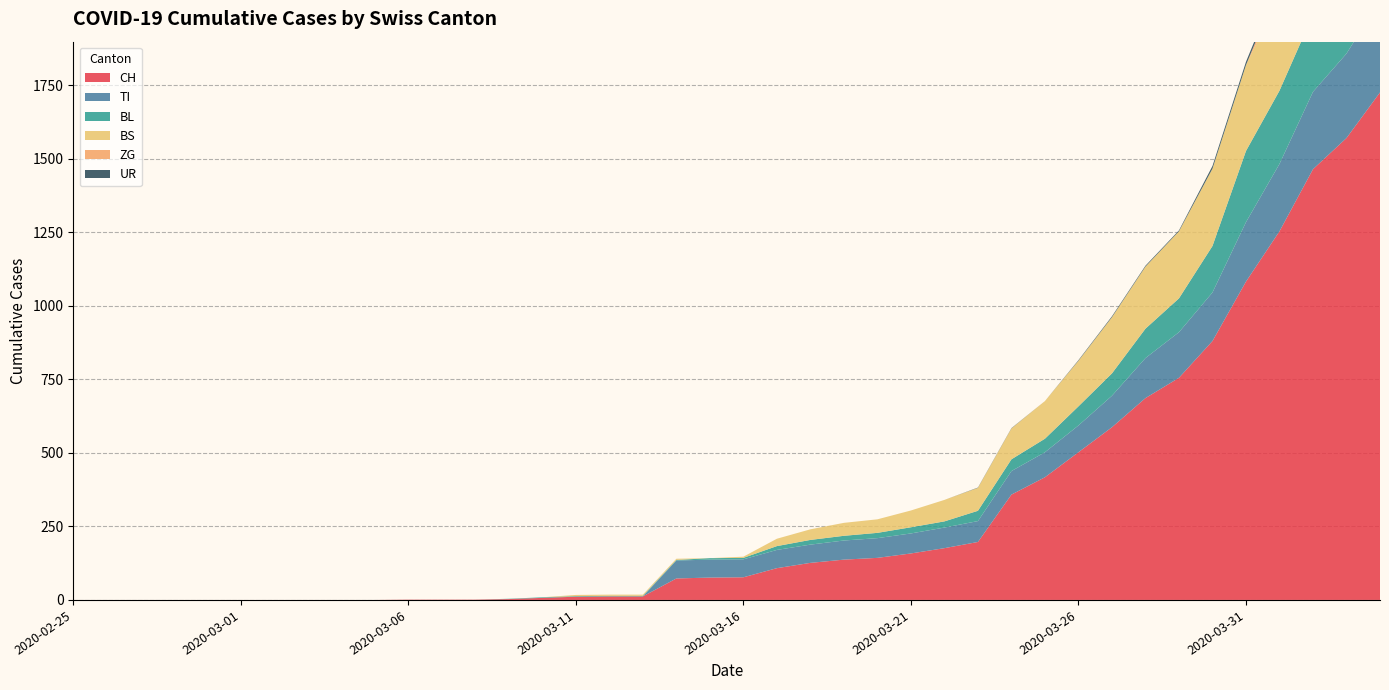

Reading left to right, transcribe all the data shown in this chart.

CH: 2020-02-25=0	2020-02-26=0	2020-02-27=0	2020-02-28=0	2020-02-29=0	2020-03-01=0	2020-03-02=0	2020-03-03=0	2020-03-04=0	2020-03-05=0	2020-03-06=1	2020-03-07=1	2020-03-08=1	2020-03-09=3	2020-03-10=7	2020-03-11=11	2020-03-12=12	2020-03-13=12	2020-03-14=73	2020-03-15=76	2020-03-16=77	2020-03-17=108	2020-03-18=126	2020-03-19=137	2020-03-20=143	2020-03-21=158	2020-03-22=176	2020-03-23=197	2020-03-24=358	2020-03-25=417	2020-03-26=502	2020-03-27=587	2020-03-28=686	2020-03-29=755	2020-03-30=880	2020-03-31=1082	2020-04-01=1253	2020-04-02=1464	2020-04-03=1570	2020-04-04=1725
TI: 2020-02-25=0	2020-02-26=0	2020-02-27=0	2020-02-28=0	2020-02-29=0	2020-03-01=0	2020-03-02=0	2020-03-03=0	2020-03-04=0	2020-03-05=0	2020-03-06=0	2020-03-07=0	2020-03-08=0	2020-03-09=0	2020-03-10=0	2020-03-11=0	2020-03-12=0	2020-03-13=0	2020-03-14=61	2020-03-15=61	2020-03-16=61	2020-03-17=62	2020-03-18=62	2020-03-19=65	2020-03-20=67	2020-03-21=68	2020-03-22=70	2020-03-23=71	2020-03-24=80	2020-03-25=85	2020-03-26=91	2020-03-27=107	2020-03-28=136	2020-03-29=155	2020-03-30=165	2020-03-31=202	2020-04-01=229	2020-04-02=263	2020-04-03=287	2020-04-04=314
BL: 2020-02-25=0	2020-02-26=0	2020-02-27=0	2020-02-28=0	2020-02-29=0	2020-03-01=0	2020-03-02=0	2020-03-03=0	2020-03-04=0	2020-03-05=0	2020-03-06=0	2020-03-07=0	2020-03-08=0	2020-03-09=1	2020-03-10=2	2020-03-11=2	2020-03-12=2	2020-03-13=2	2020-03-14=2	2020-03-15=5	2020-03-16=5	2020-03-17=13	2020-03-18=16	2020-03-19=16	2020-03-20=18	2020-03-21=21	2020-03-22=21	2020-03-23=35	2020-03-24=40	2020-03-25=46	2020-03-26=65	2020-03-27=76	2020-03-28=100	2020-03-29=115	2020-03-30=158	2020-03-31=242	2020-04-01=249	2020-04-02=262	2020-04-03=266	2020-04-04=298
BS: 2020-02-25=0	2020-02-26=0	2020-02-27=0	2020-02-28=0	2020-02-29=0	2020-03-01=0	2020-03-02=0	2020-03-03=0	2020-03-04=0	2020-03-05=0	2020-03-06=0	2020-03-07=0	2020-03-08=0	2020-03-09=0	2020-03-10=0	2020-03-11=4	2020-03-12=4	2020-03-13=4	2020-03-14=4	2020-03-15=0	2020-03-16=4	2020-03-17=25	2020-03-18=36	2020-03-19=44	2020-03-20=46	2020-03-21=57	2020-03-22=73	2020-03-23=78	2020-03-24=105	2020-03-25=128	2020-03-26=155	2020-03-27=191	2020-03-28=211	2020-03-29=228	2020-03-30=263	2020-03-31=292	2020-04-01=323	2020-04-02=350	2020-04-03=397	2020-04-04=434
ZG: 2020-02-25=0	2020-02-26=0	2020-02-27=0	2020-02-28=0	2020-02-29=0	2020-03-01=0	2020-03-02=0	2020-03-03=0	2020-03-04=0	2020-03-05=0	2020-03-06=0	2020-03-07=0	2020-03-08=0	2020-03-09=0	2020-03-10=0	2020-03-11=0	2020-03-12=0	2020-03-13=0	2020-03-14=0	2020-03-15=0	2020-03-16=0	2020-03-17=0	2020-03-18=0	2020-03-19=0	2020-03-20=0	2020-03-21=0	2020-03-22=0	2020-03-23=0	2020-03-24=0	2020-03-25=0	2020-03-26=0	2020-03-27=0	2020-03-28=0	2020-03-29=0	2020-03-30=0	2020-03-31=0	2020-04-01=40	2020-04-02=41	2020-04-03=44	2020-04-04=46
UR: 2020-02-25=0	2020-02-26=0	2020-02-27=0	2020-02-28=0	2020-02-29=0	2020-03-01=0	2020-03-02=0	2020-03-03=0	2020-03-04=0	2020-03-05=0	2020-03-06=0	2020-03-07=0	2020-03-08=0	2020-03-09=0	2020-03-10=0	2020-03-11=0	2020-03-12=0	2020-03-13=0	2020-03-14=0	2020-03-15=0	2020-03-16=0	2020-03-17=0	2020-03-18=0	2020-03-19=0	2020-03-20=0	2020-03-21=0	2020-03-22=0	2020-03-23=1	2020-03-24=1	2020-03-25=0	2020-03-26=2	2020-03-27=3	2020-03-28=3	2020-03-29=3	2020-03-30=9	2020-03-31=11	2020-04-01=13	2020-04-02=13	2020-04-03=26	2020-04-04=26